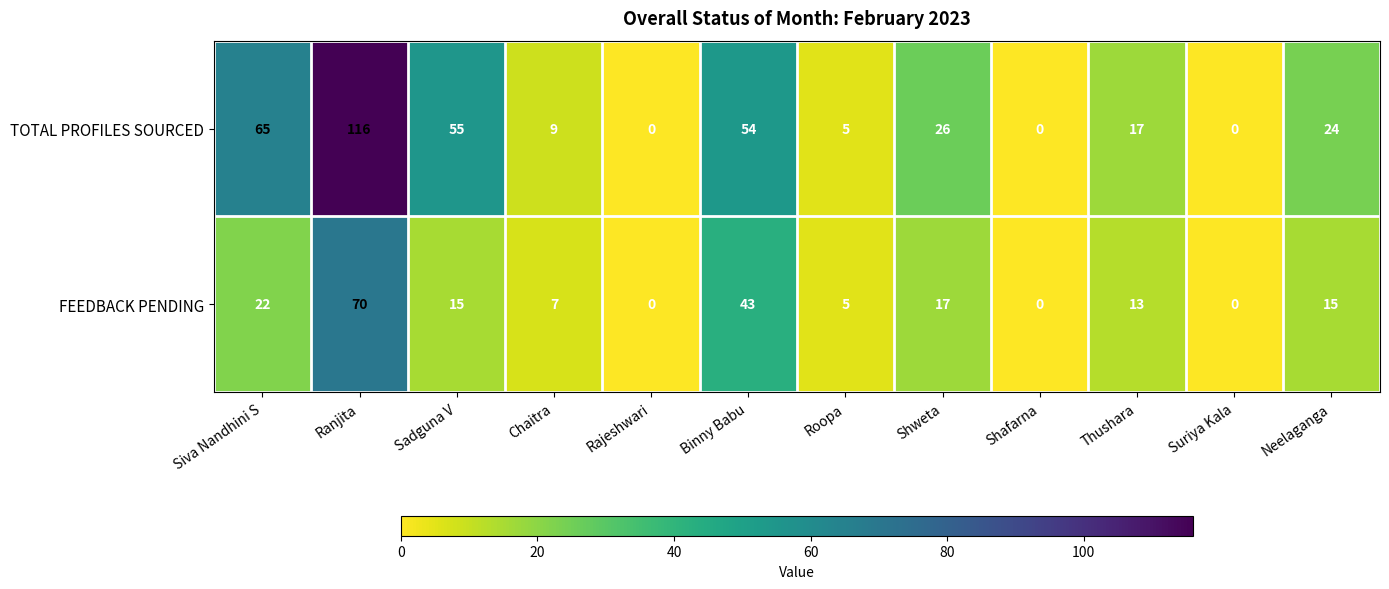

How many distinct data groups are displayed?

2